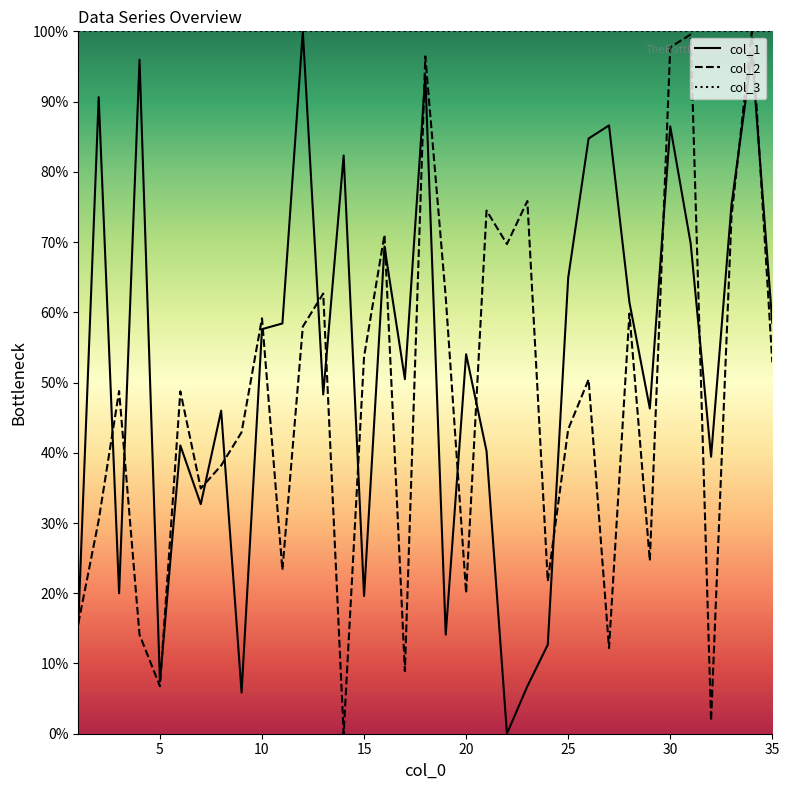

True or false: col_3_line has more than 1 points higher than both neighbors.

False